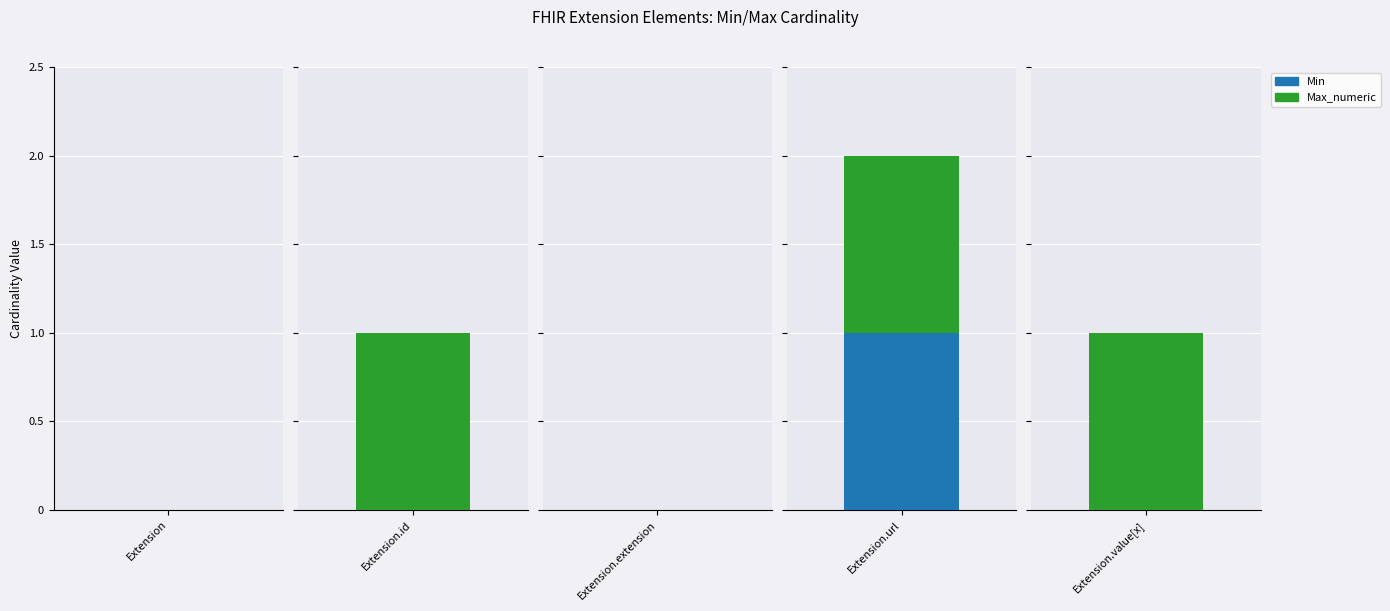

Which series has the widest spread of values?

Min